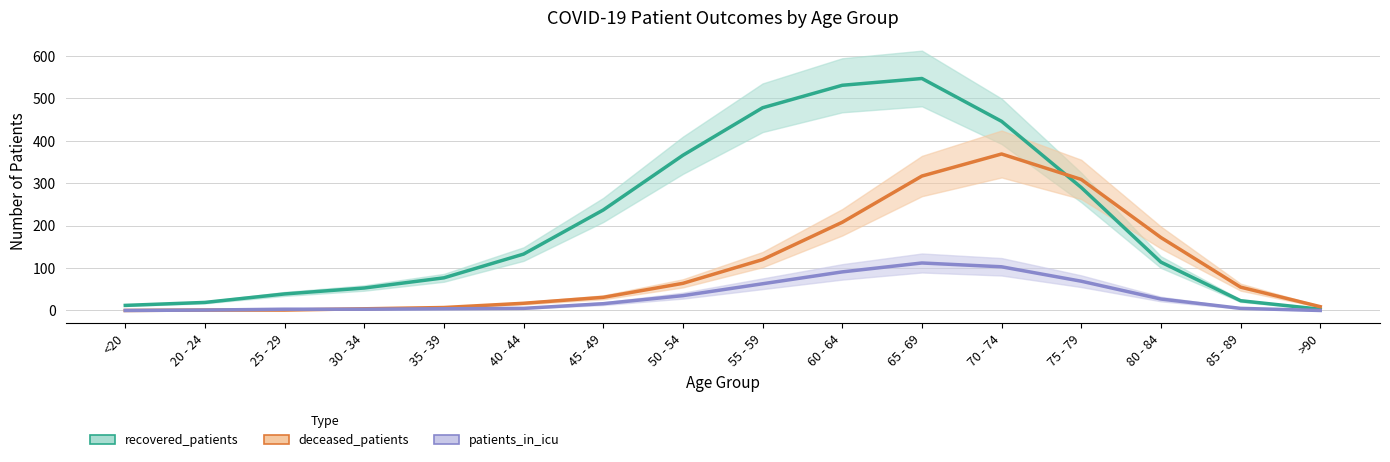

Rank the series by their average value, from lowest to highest.

patients_in_icu, deceased_patients, recovered_patients